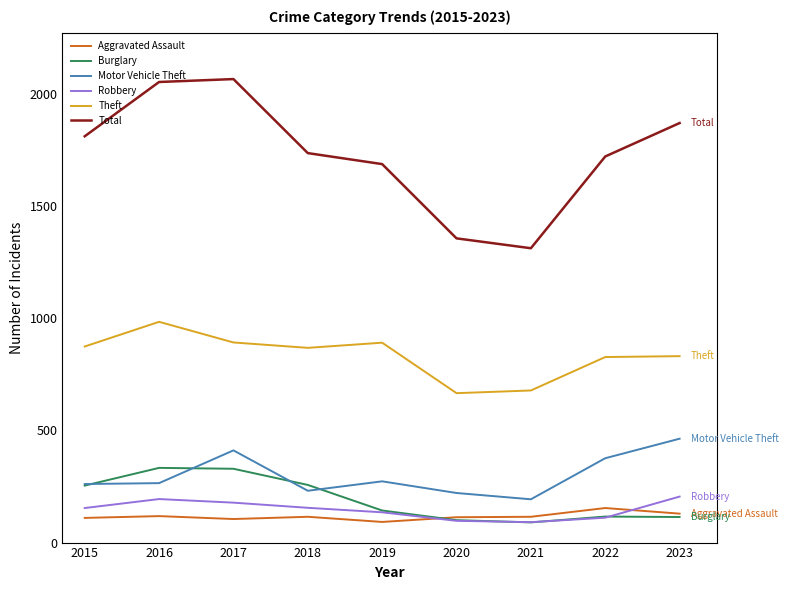

True or false: Aggravated Assault and Total intersect in this chart.

False